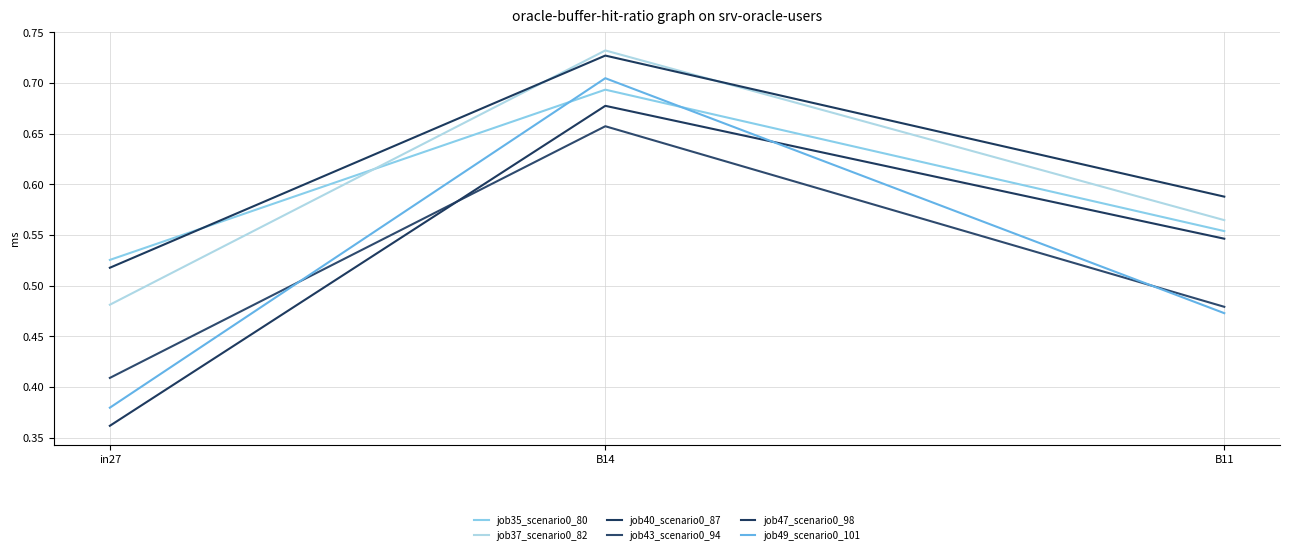

Does the chart have visible grid lines?

Yes